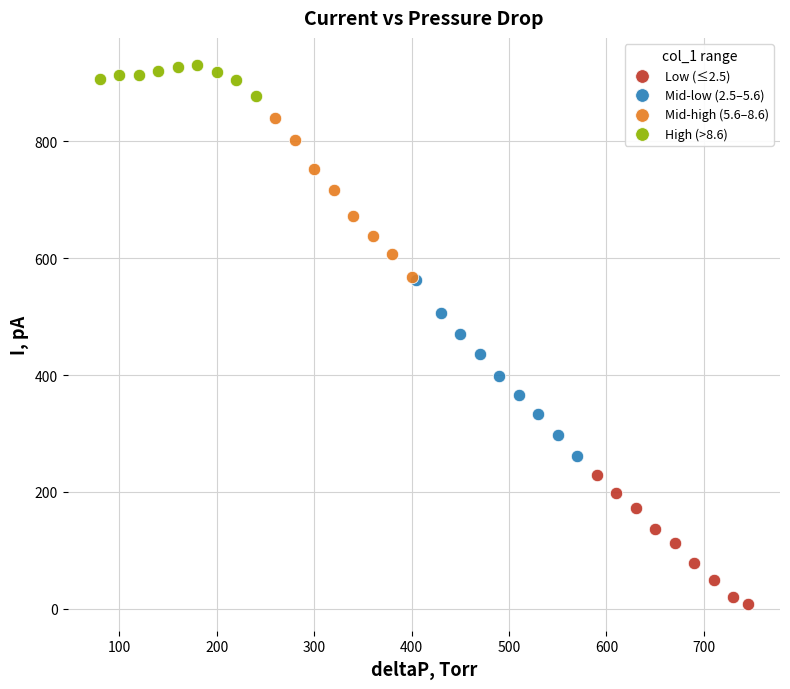

Which series has the widest spread of Y values?

Mid-low (2.5–5.6)